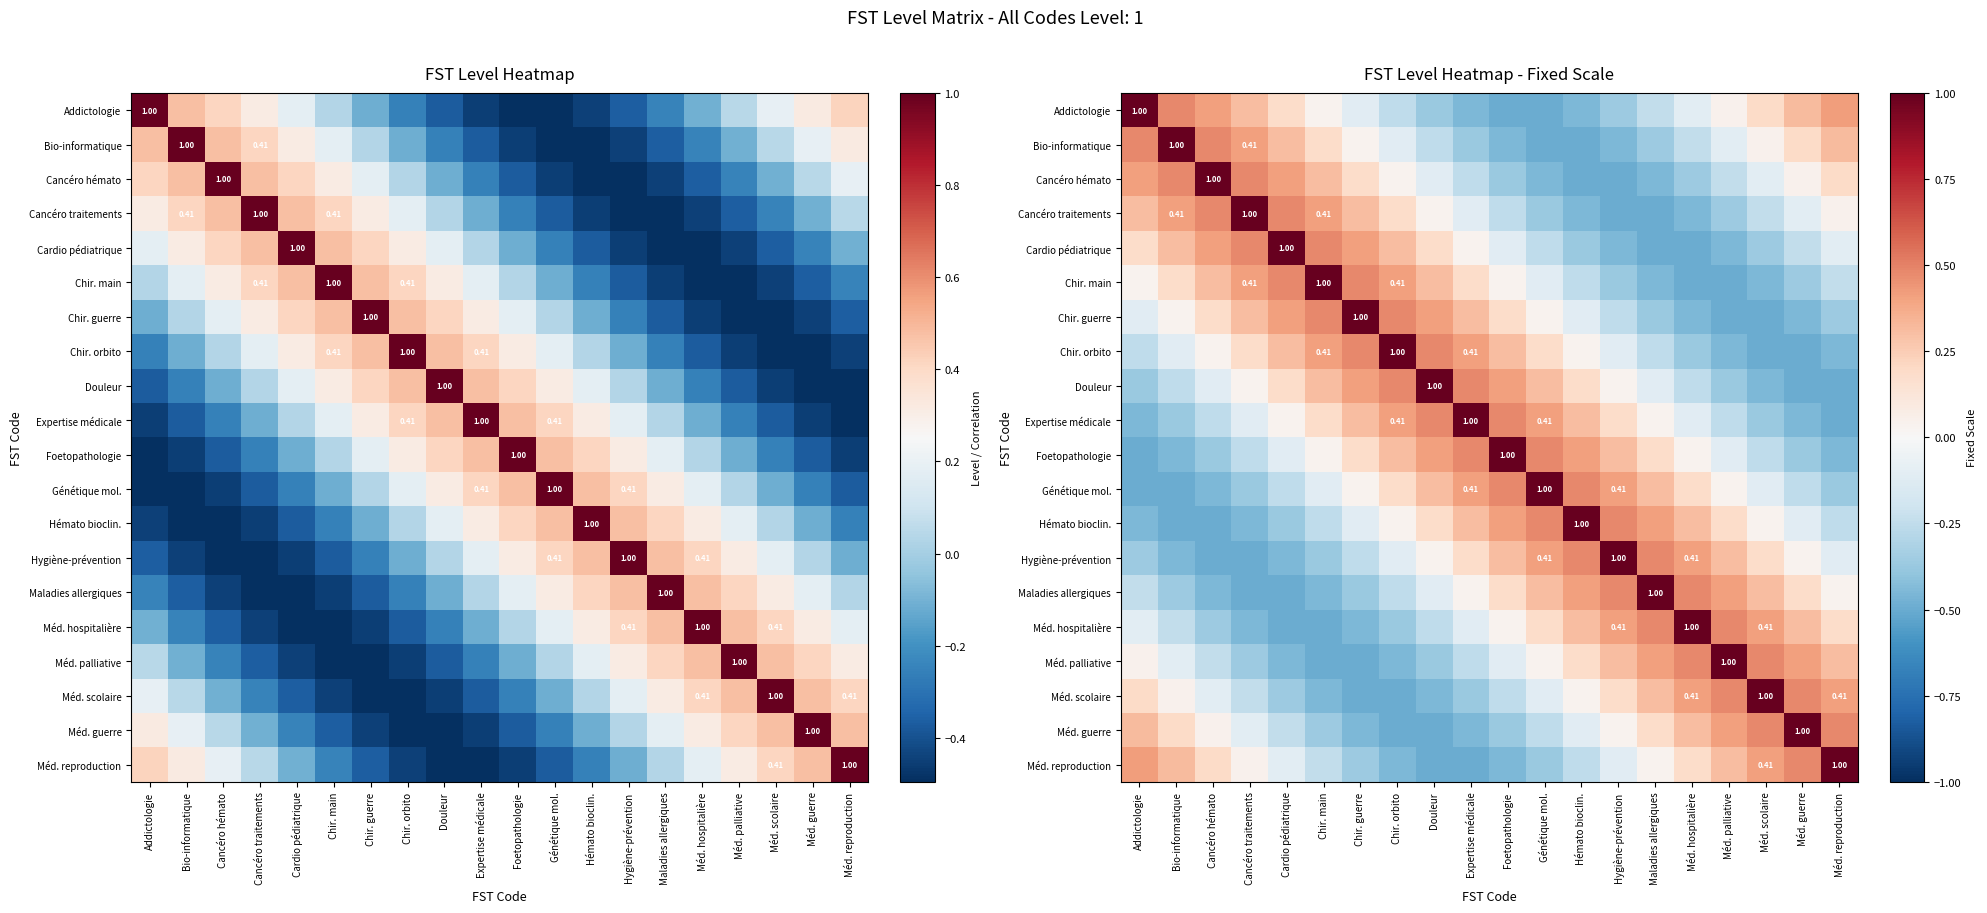

At which label does Addictologie first exceed 0?

Addictologie